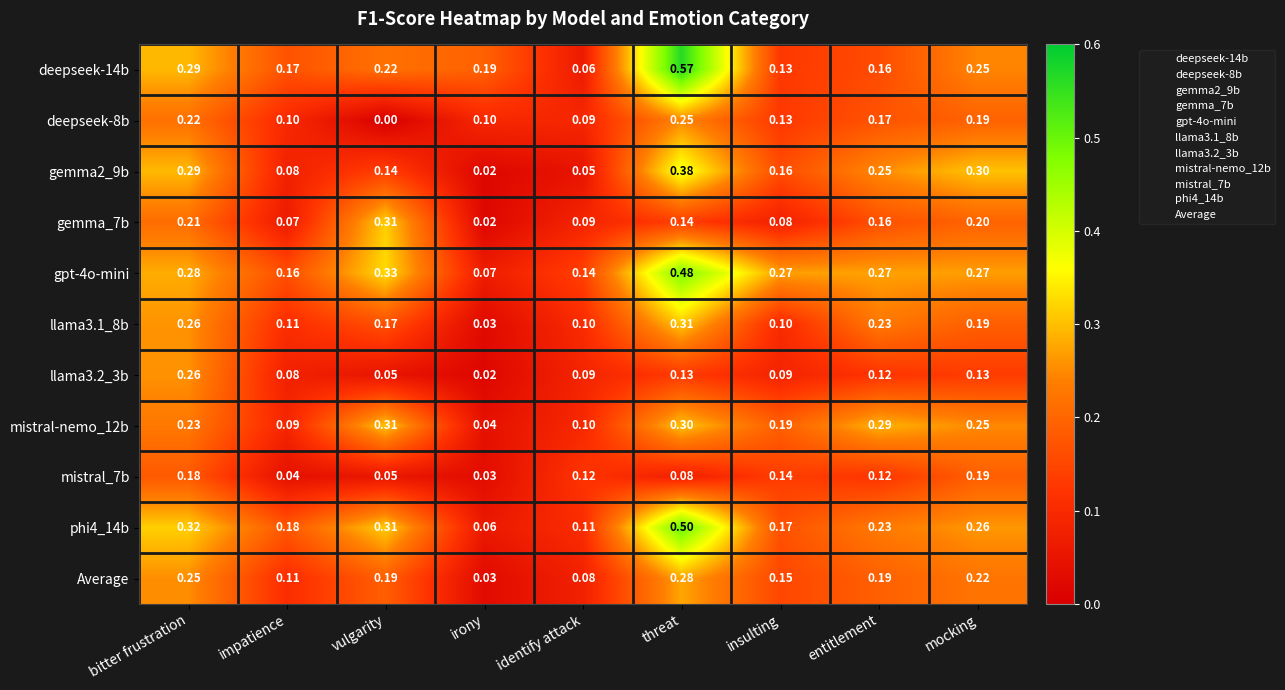

How many categories are shown in the chart?

9